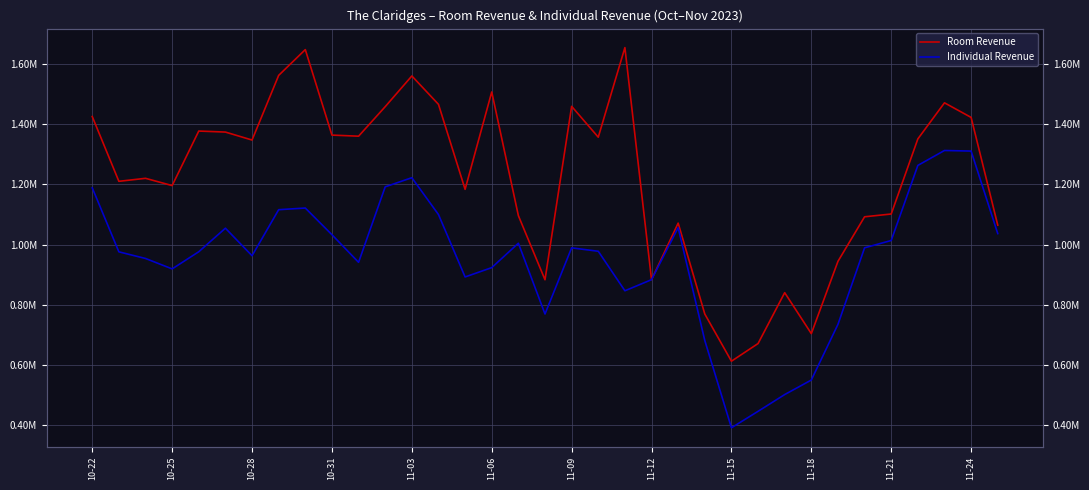

Is this an area chart (filled region under the line)?

No